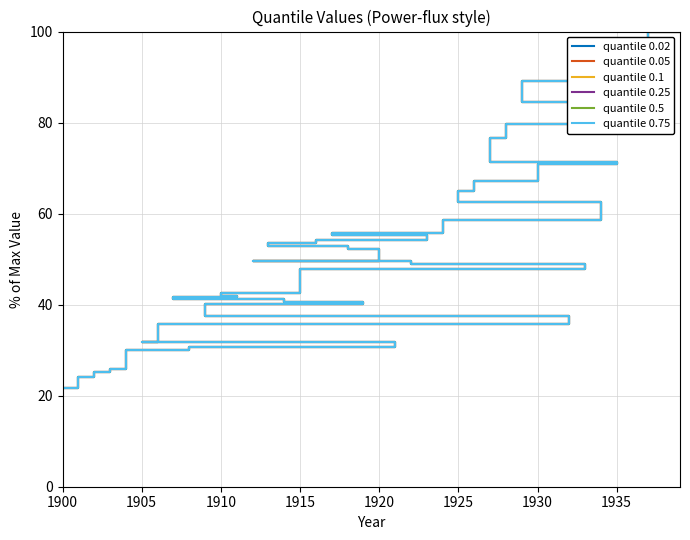

Reading right to left, what are all the values shown in this chart?

quantile 0.02: 21.6	21.7	24.1	25.3	25.8	30.1	30.8	31.7	31.8	35.8	37.4	40.1	40.6	41.2	41.7	41.9	42.5	47.9	48.9	49.0	49.6	49.6	52.1	52.8	53.5	54.1	55.4	55.7	58.6	62.5	65.0	67.1	70.9	71.3	76.7	79.6	84.6	89.1	97.9	100.0
quantile 0.05: 21.6	21.7	24.1	25.3	25.8	30.1	30.8	31.7	31.8	35.8	37.4	40.1	40.6	41.2	41.7	41.9	42.5	47.9	48.9	49.0	49.6	49.6	52.1	52.8	53.5	54.1	55.4	55.7	58.6	62.5	65.0	67.1	70.9	71.3	76.7	79.6	84.6	89.1	97.9	100.0
quantile 0.1: 21.6	21.7	24.1	25.3	25.8	30.1	30.8	31.7	31.8	35.8	37.4	40.1	40.6	41.2	41.7	41.9	42.5	47.9	48.9	49.0	49.6	49.6	52.1	52.8	53.5	54.1	55.4	55.7	58.6	62.5	65.0	67.1	70.9	71.3	76.7	79.6	84.6	89.1	97.9	100.0
quantile 0.25: 21.6	21.7	24.1	25.3	25.8	30.1	30.8	31.7	31.8	35.8	37.4	40.1	40.6	41.2	41.7	41.9	42.5	47.9	48.9	49.0	49.6	49.6	52.1	52.8	53.5	54.1	55.4	55.7	58.6	62.5	65.0	67.1	70.9	71.3	76.7	79.6	84.6	89.1	97.9	100.0
quantile 0.5: 21.6	21.7	24.1	25.3	25.8	30.1	30.8	31.7	31.8	35.8	37.4	40.1	40.6	41.2	41.7	41.9	42.5	47.9	48.9	49.0	49.6	49.6	52.1	52.8	53.5	54.1	55.4	55.7	58.6	62.5	65.0	67.1	70.9	71.3	76.7	79.6	84.6	89.1	97.9	100.0
quantile 0.75: 21.6	21.7	24.1	25.3	25.8	30.1	30.8	31.7	31.8	35.8	37.4	40.1	40.6	41.2	41.7	41.9	42.5	47.9	48.9	49.0	49.6	49.6	52.1	52.8	53.5	54.1	55.4	55.7	58.6	62.5	65.0	67.1	70.9	71.3	76.7	79.6	84.6	89.1	97.9	100.0